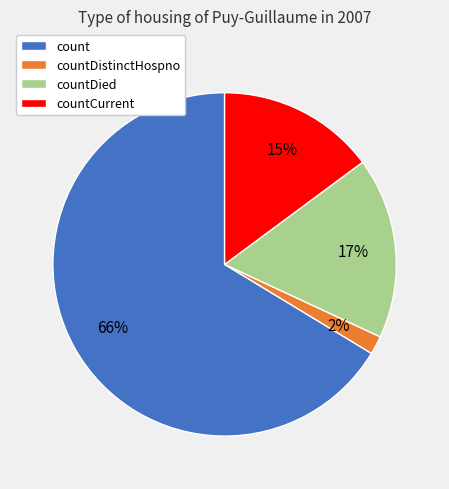

How many segments does this pie chart have?

4